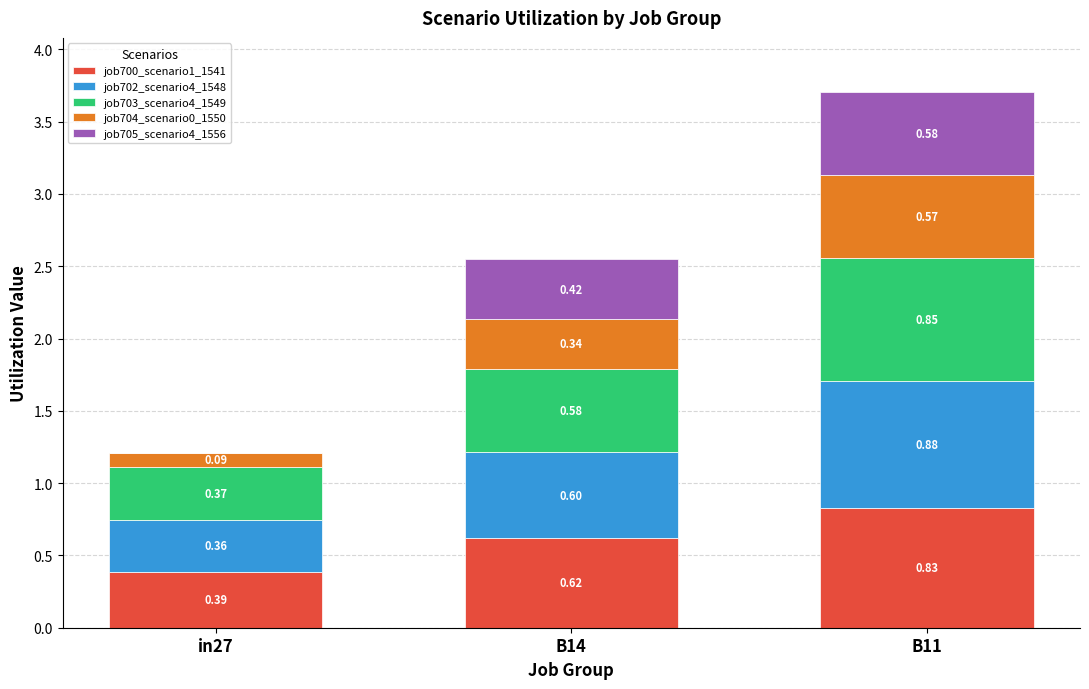

What is the total value across all series at B14?

2.6